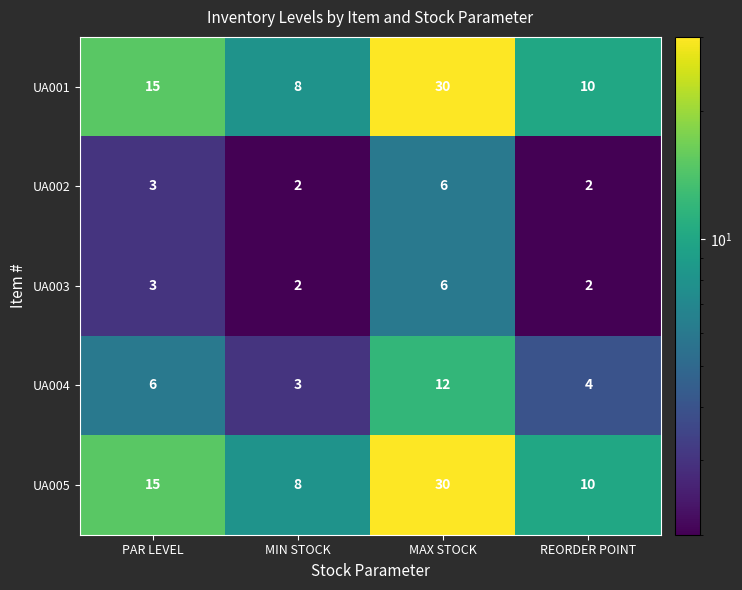

What is the sum of all UA002 values?

13